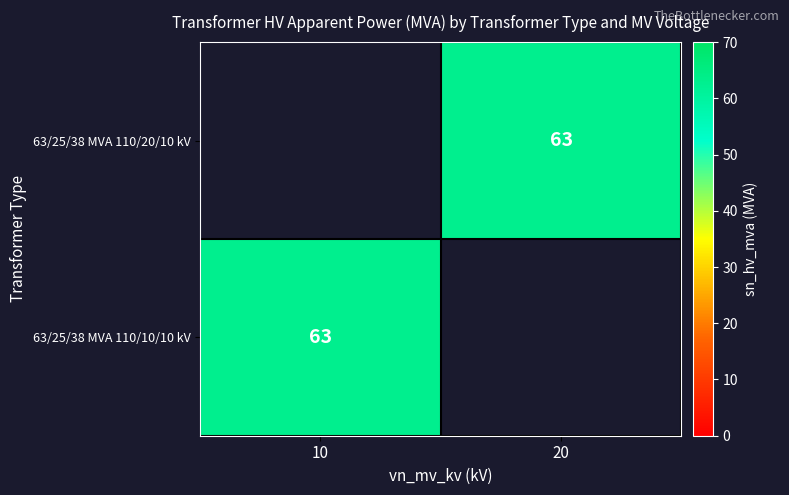

Is it true that 63/25/38 MVA 110/20/10 kV equals 63 at 20?

True